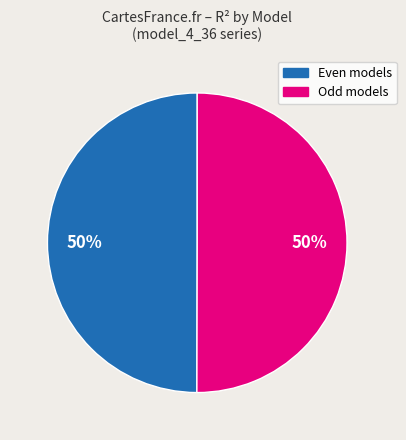

To the nearest percent, what is the average slice percentage?

50%